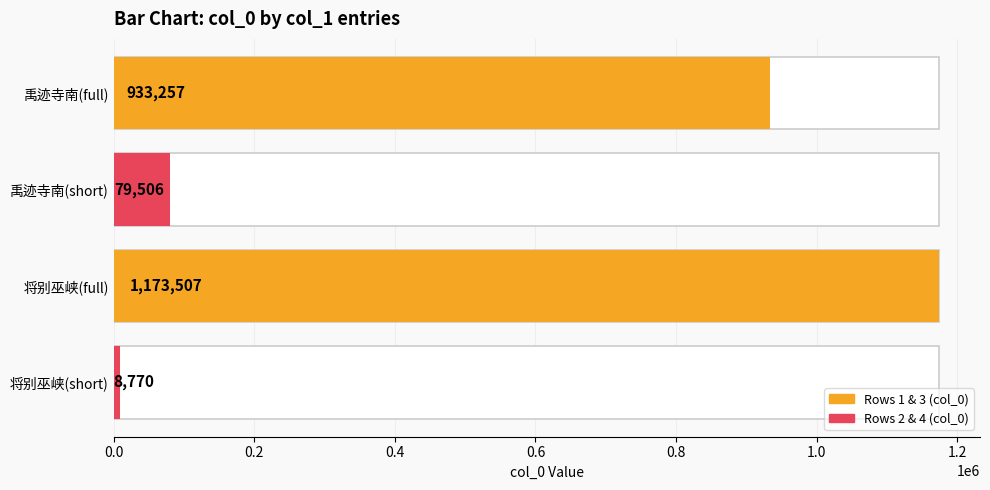

What is the difference between the values at 禹迹寺南有沈氏小园四十年前尝题小阕壁间偶复一到而园已易主刻小阕于石读之怅然 and 将别巫峡赠南卿兄瀼西果园四十亩?

240250